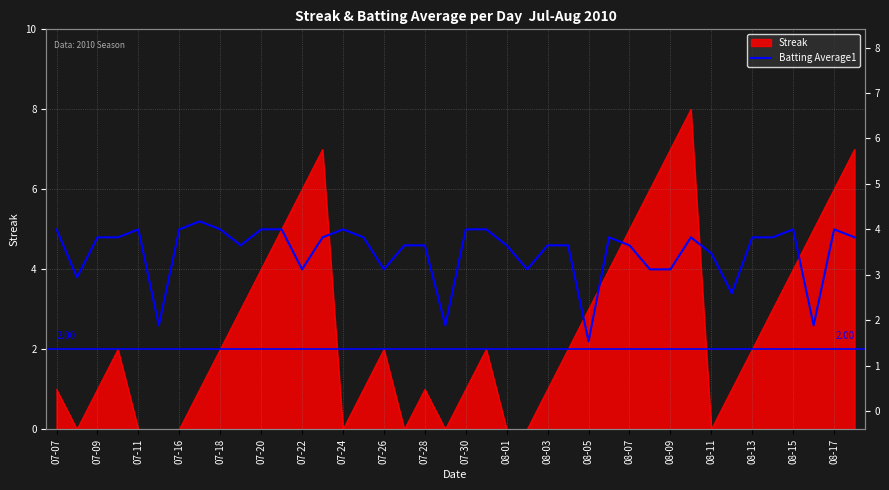

Does the chart have visible grid lines?

Yes